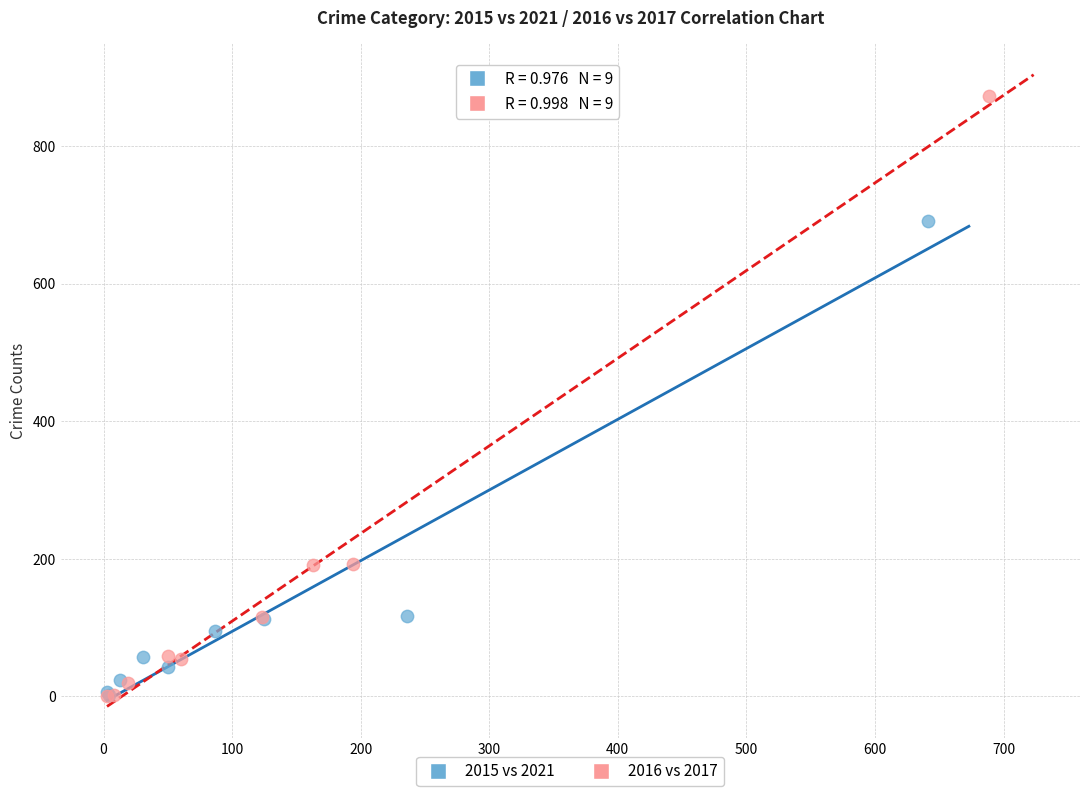

Which series has the largest Y range (max minus min)?

2016 vs 2017